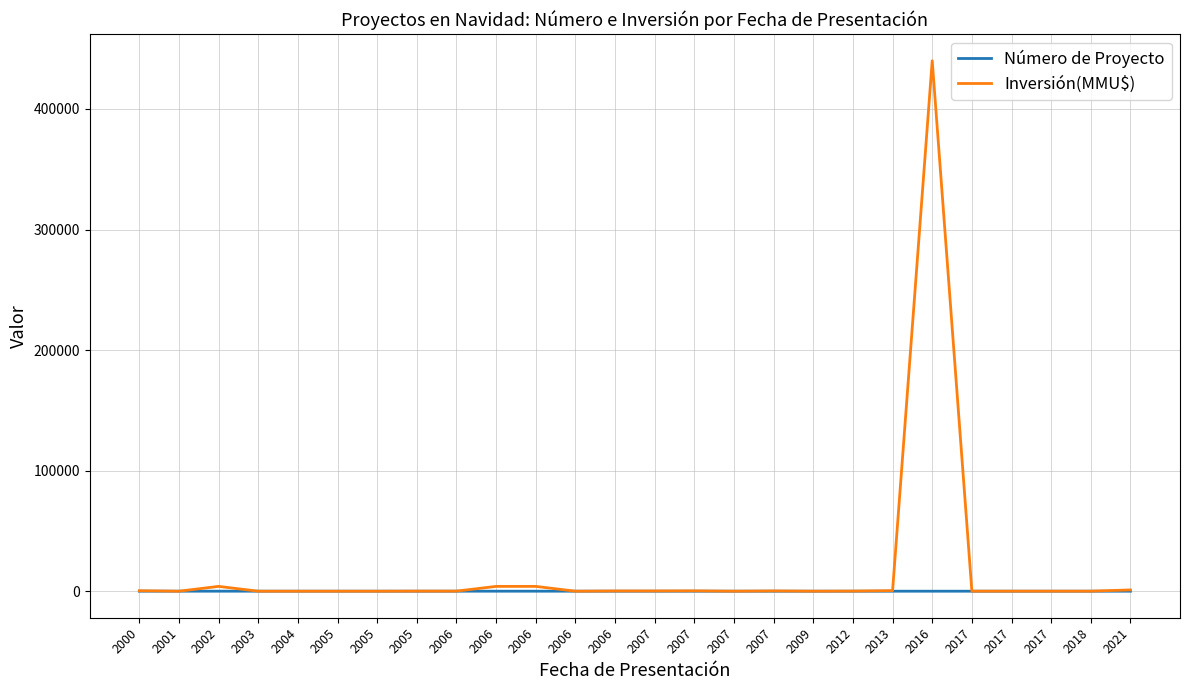

The Inversión(MMU$) series shows 122 at 2006. True or false?

False